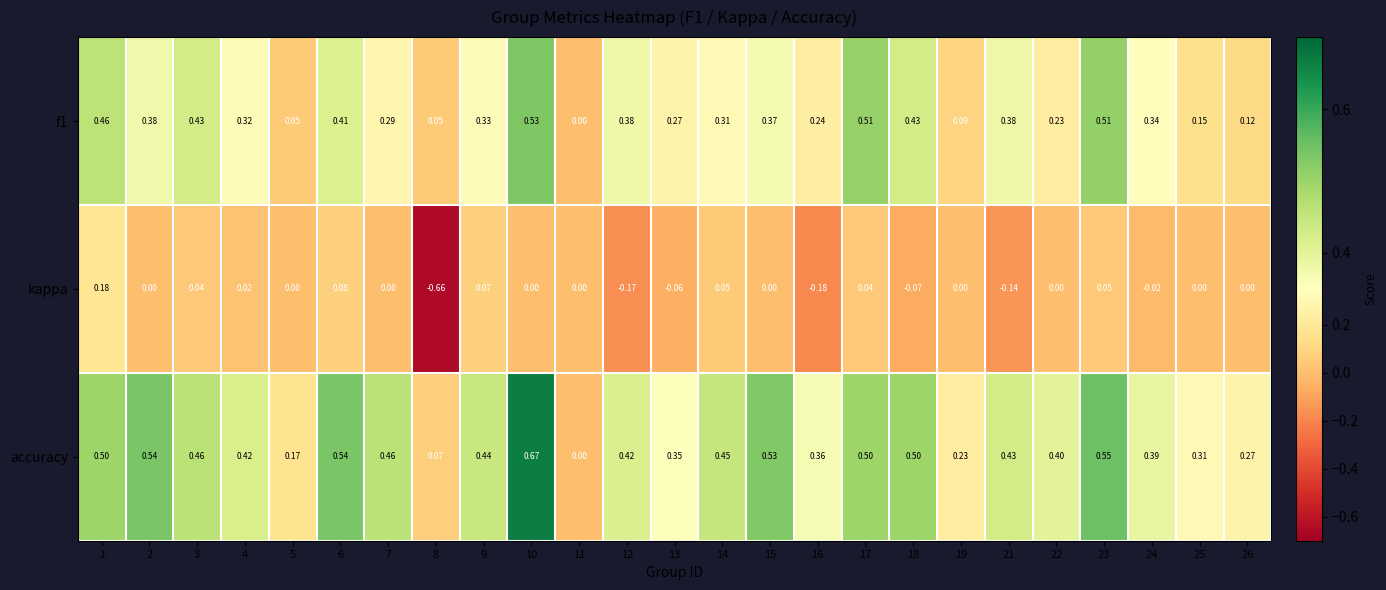

Between 6 and 21, which series saw the biggest shift?

kappa